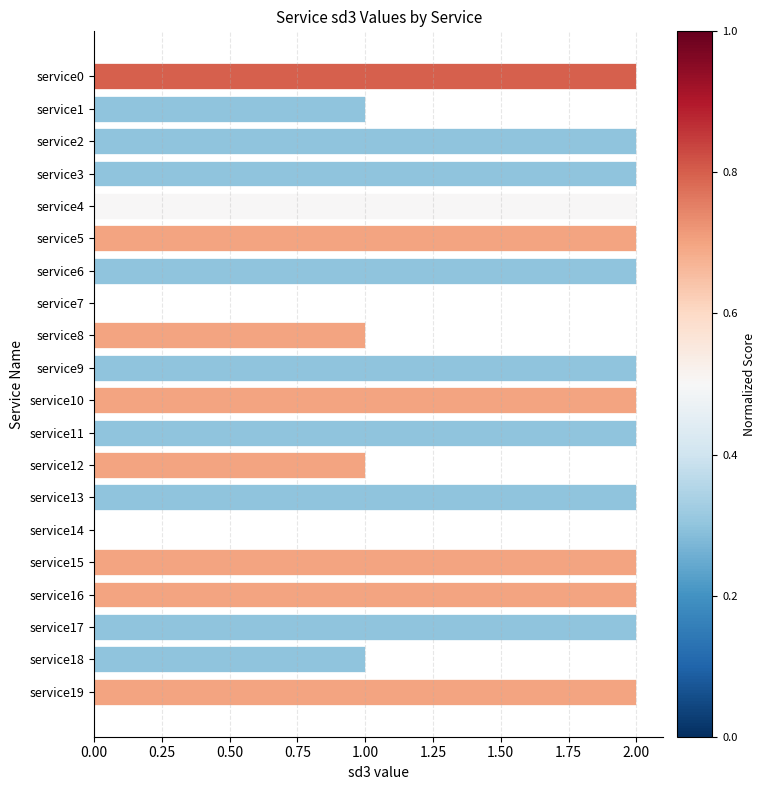

Is it true that the value at service2 is 2?

True